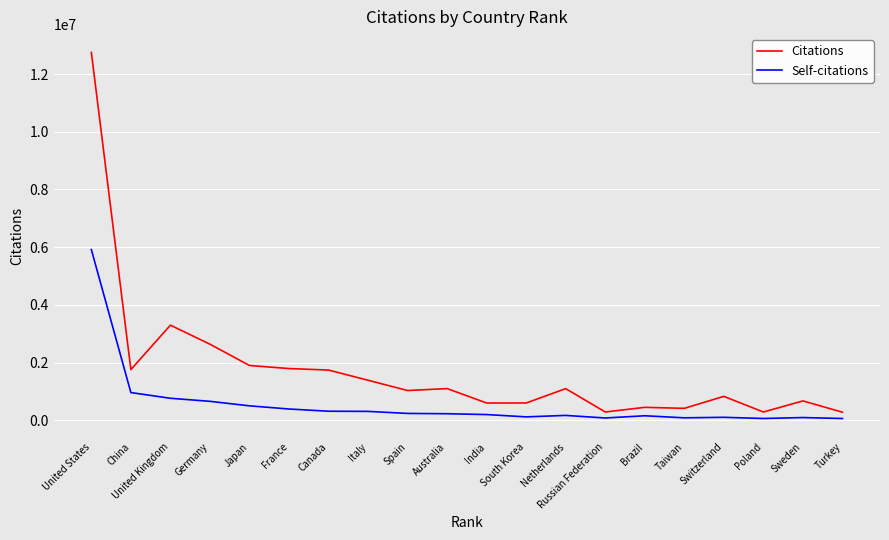

True or false: Self-citations has a value of 1663371 at China.

False